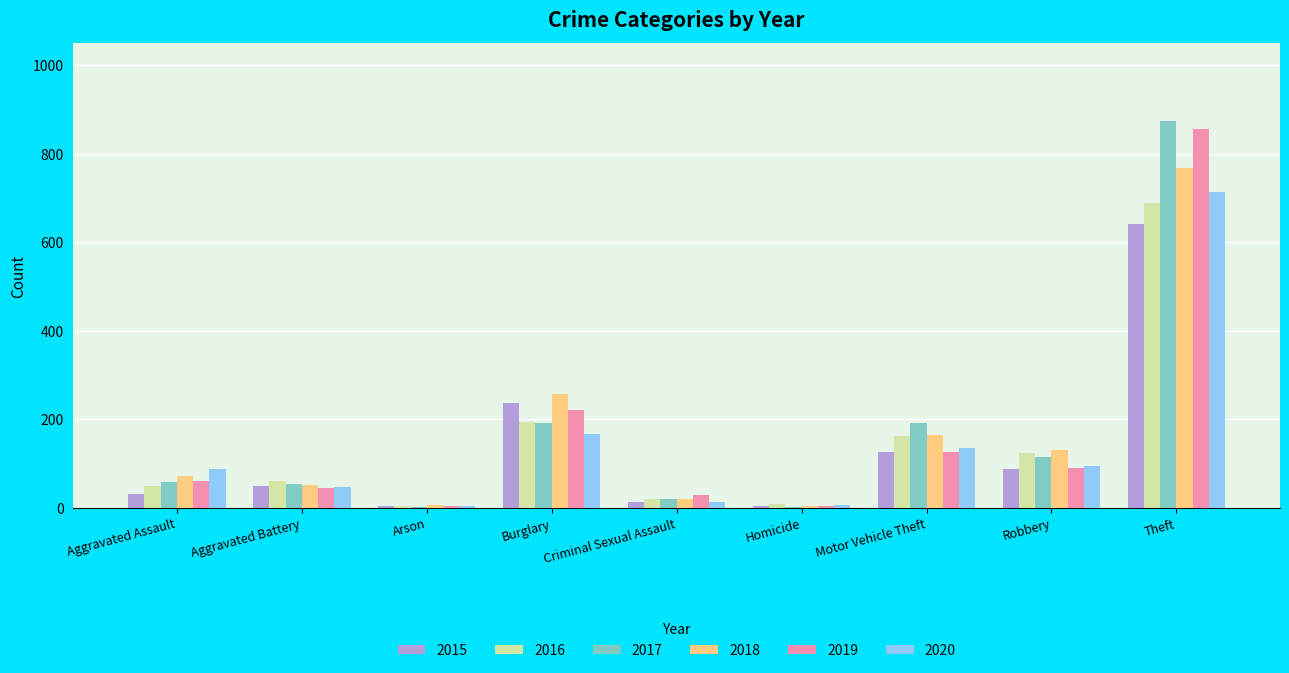

At which label does 2020 reach its peak?

Theft